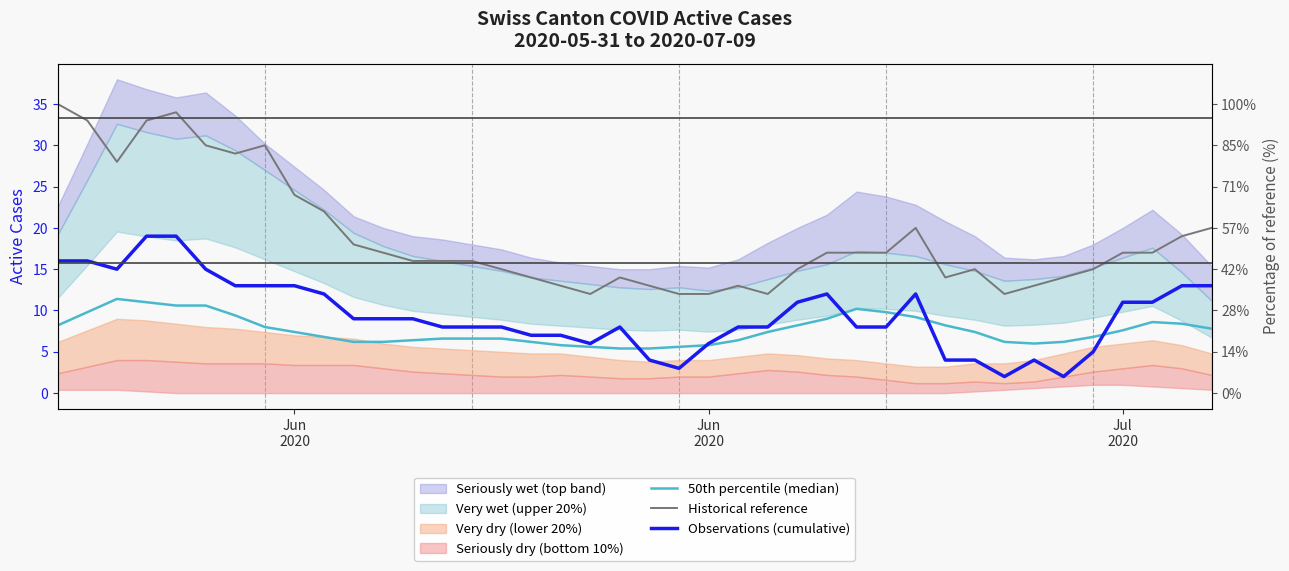

The value of Historical reference at 4 is 53.4. True or false?

False